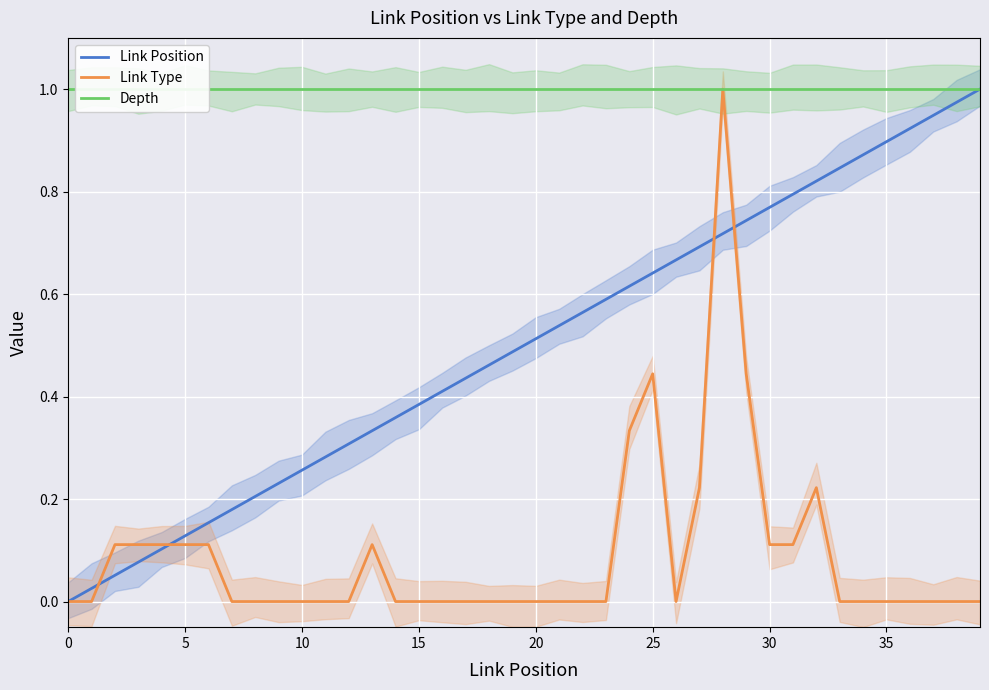

At which category is the sum across all series the highest?

28